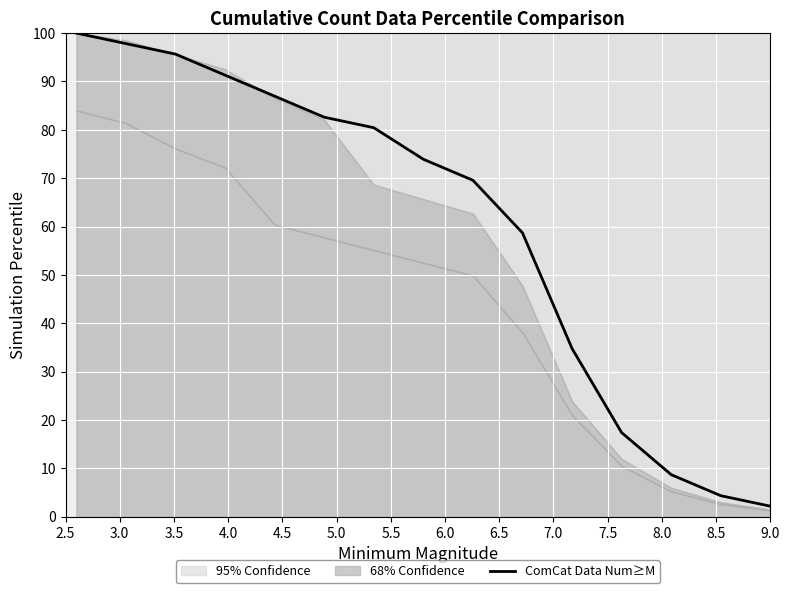

The chart shows a value of 132.7 at 6.0. True or false?

False